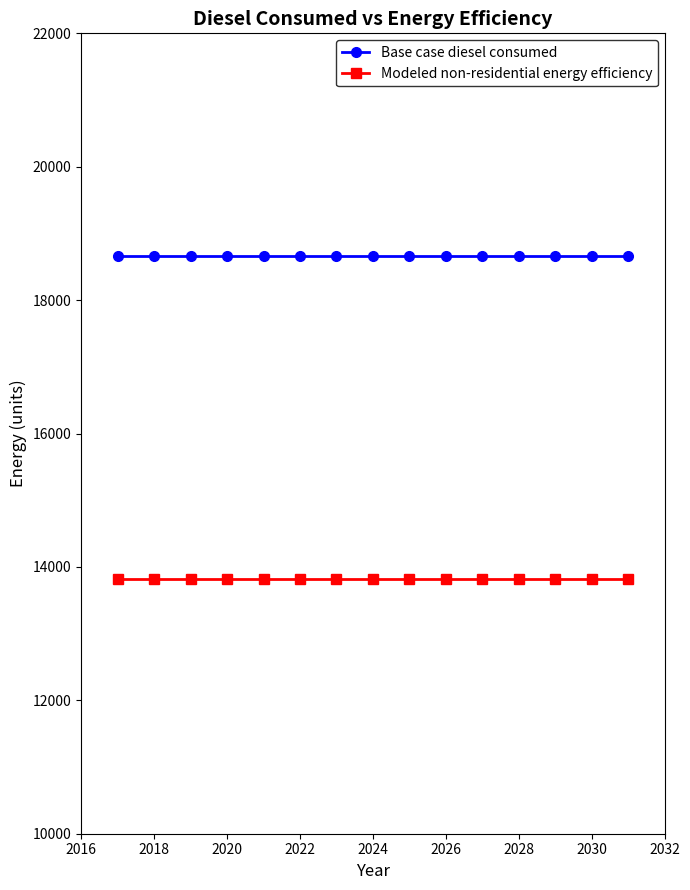

True or false: Base case diesel consumed and Modeled non-residential energy efficiency intersect in this chart.

False